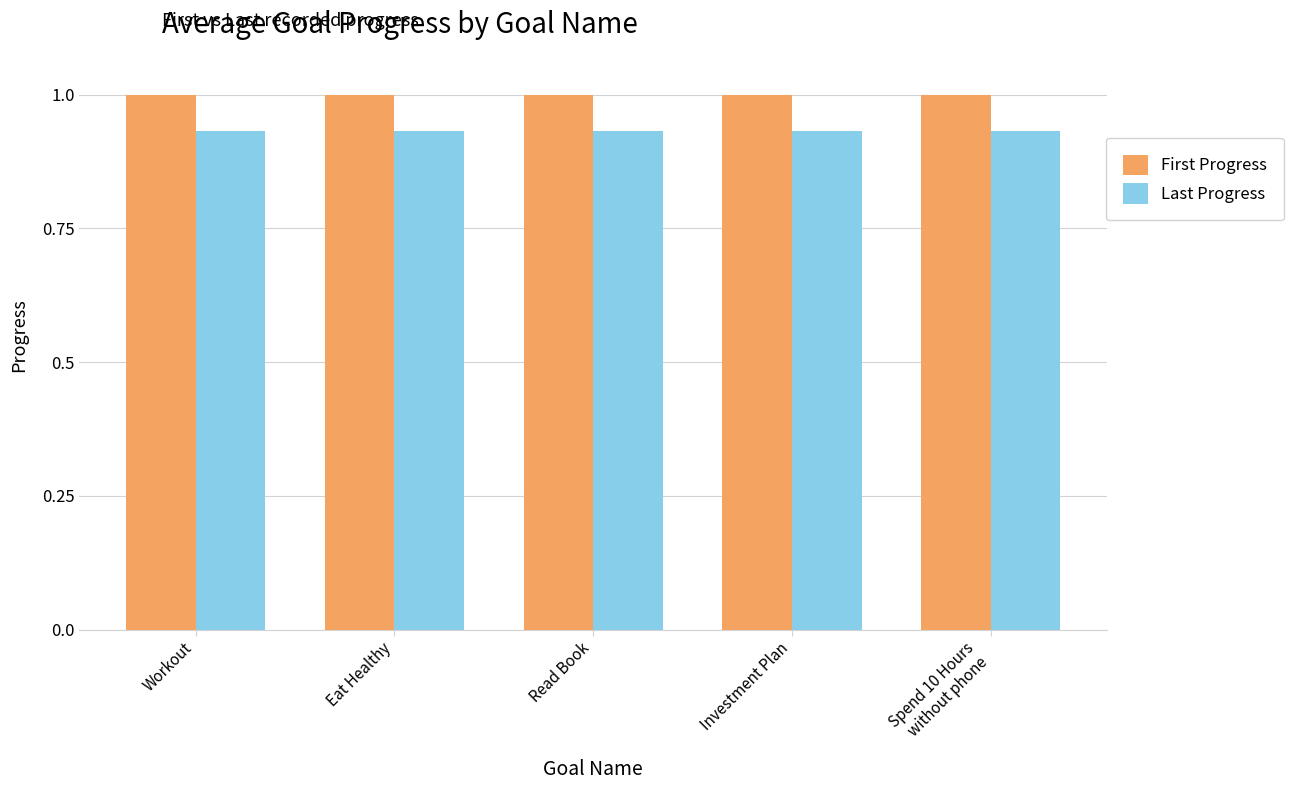

What is the label of the 4th bar from the left?

Investment Plan